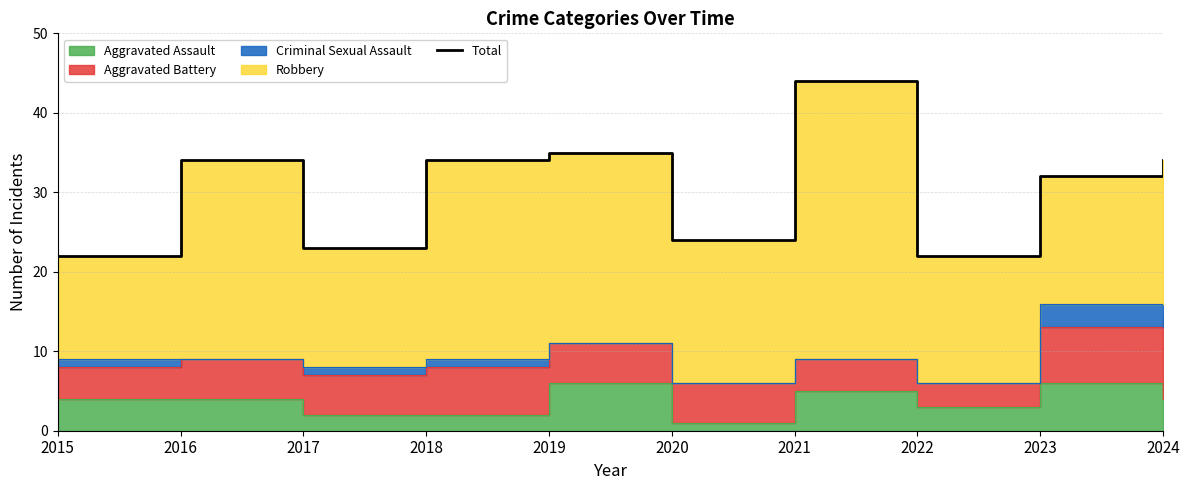

What is the value of the 4th point from the left?

34